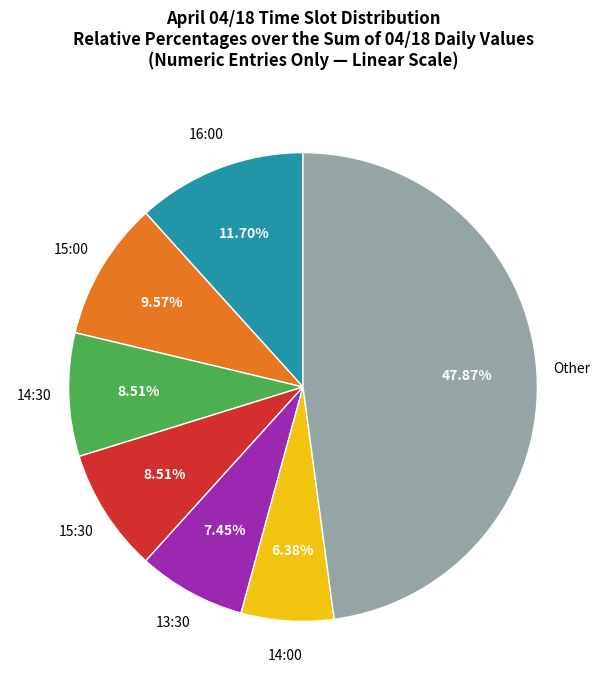

Is there any slice that represents more than half of the pie?

No